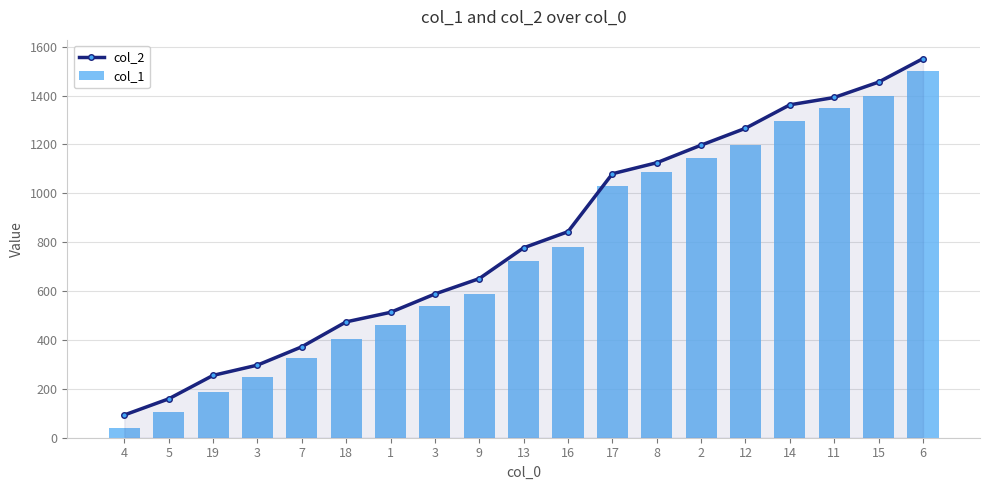

Reading left to right, transcribe all the data shown in this chart.

col_2: 93	159	255	297	372	474	513	588	651	777	843	1080	1125	1197	1266	1362	1392	1455	1551
col_1: 40	106	187	247	325	403	463	538	589	721	781	1030	1087	1144	1198	1297	1348	1399	1501